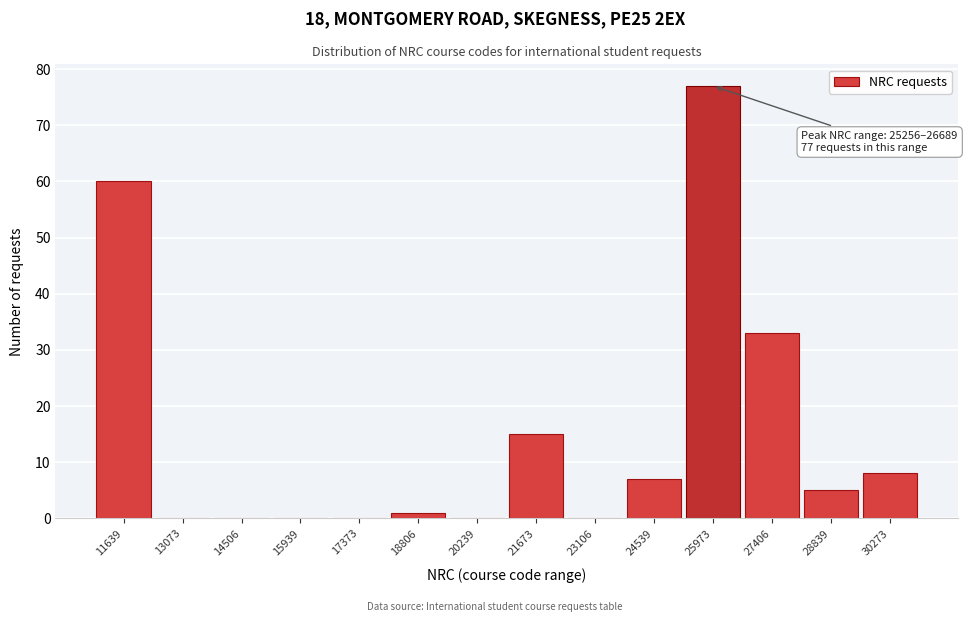

Over which range of the x-axis is the bar tallest?

25200 to 26600